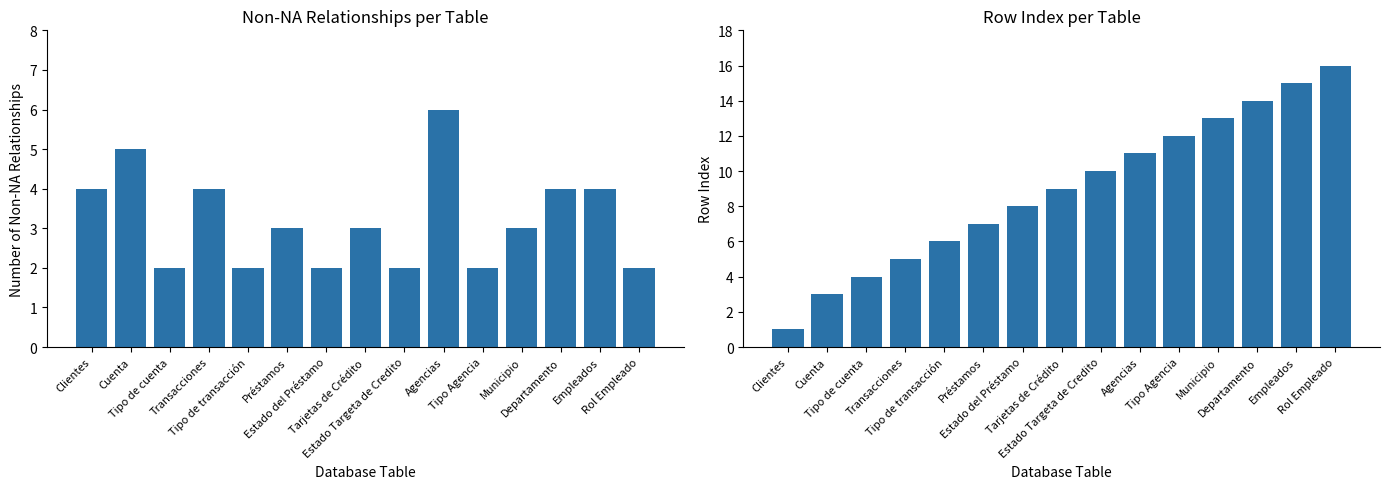

What is the difference between the Row Index values at Transacciones and Empleados?

10